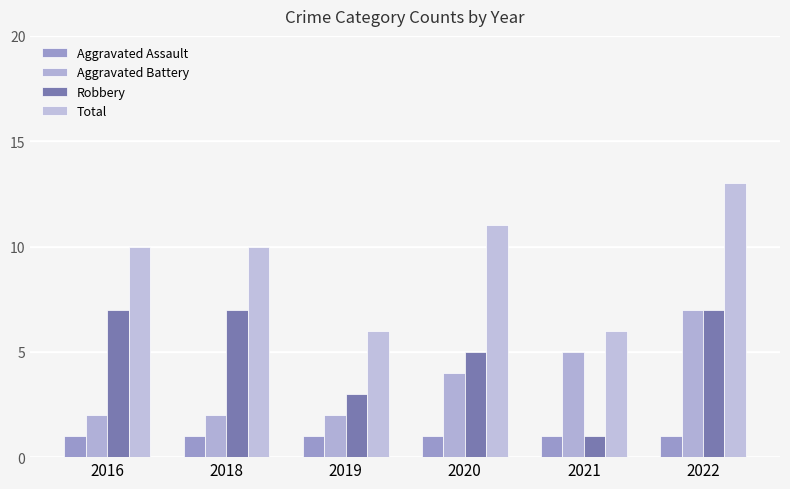

What is the total value across all series at 2021?

13